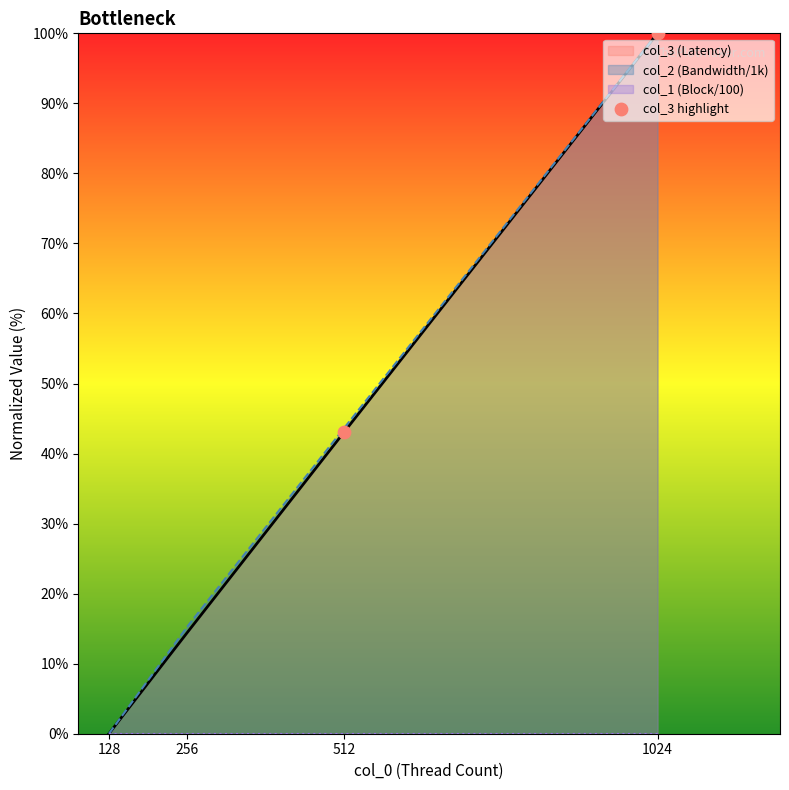

At which label is col_2 (Bandwidth/1k) closest to 50?

512